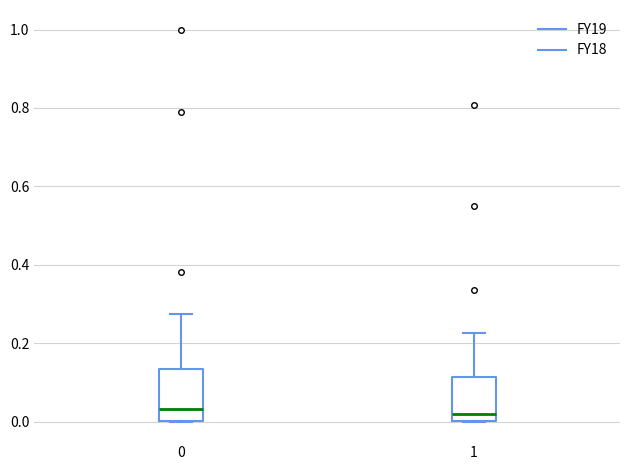

Reading left to right, read every box against the y-axis: the position of its median line, the range the box covers, and the ends of its whiskers. The values are not printed on the chart, so give them approximately, as read against the axis.

0: median 0.04, box 0.00 to 0.14, whiskers 0.00 to 0.28
1: median 0.02, box 0.00 to 0.12, whiskers 0.00 to 0.22